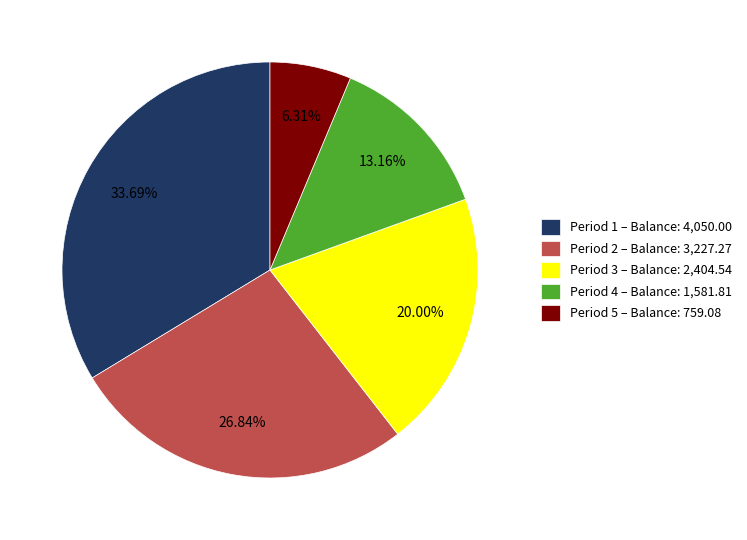

Between Period 5 – Balance: 759.08 and Period 2 – Balance: 3,227.27, which is larger?

Period 2 – Balance: 3,227.27